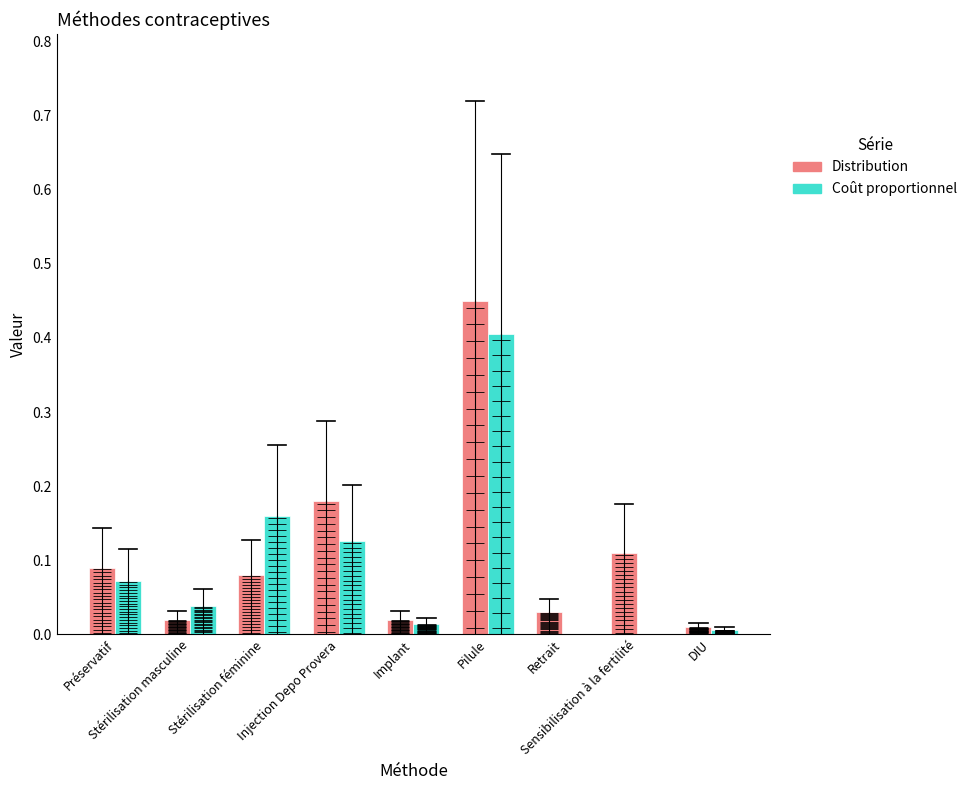

What position from the right is DIU?

1